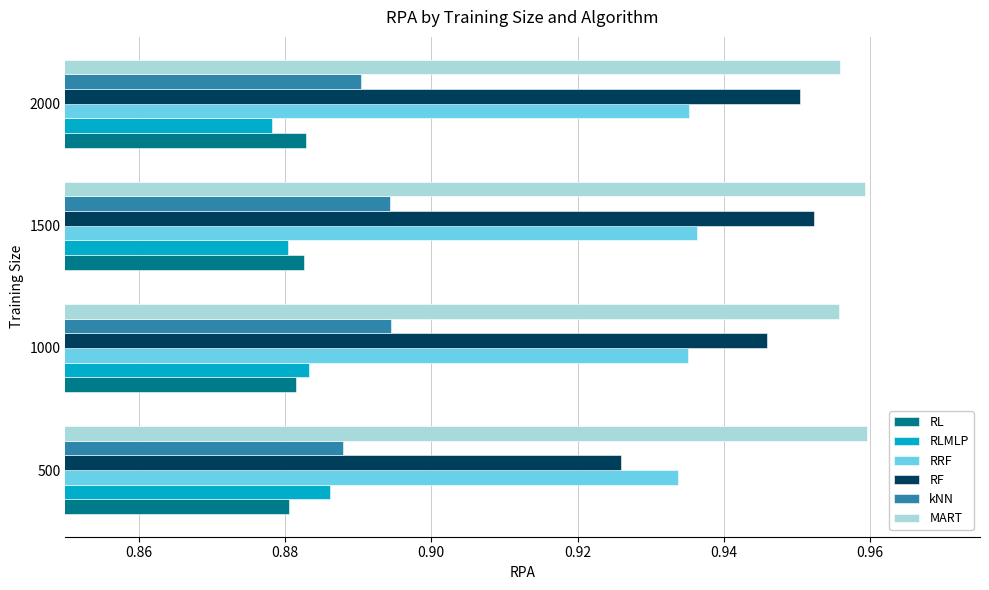

Count the number of data series in this chart.

6